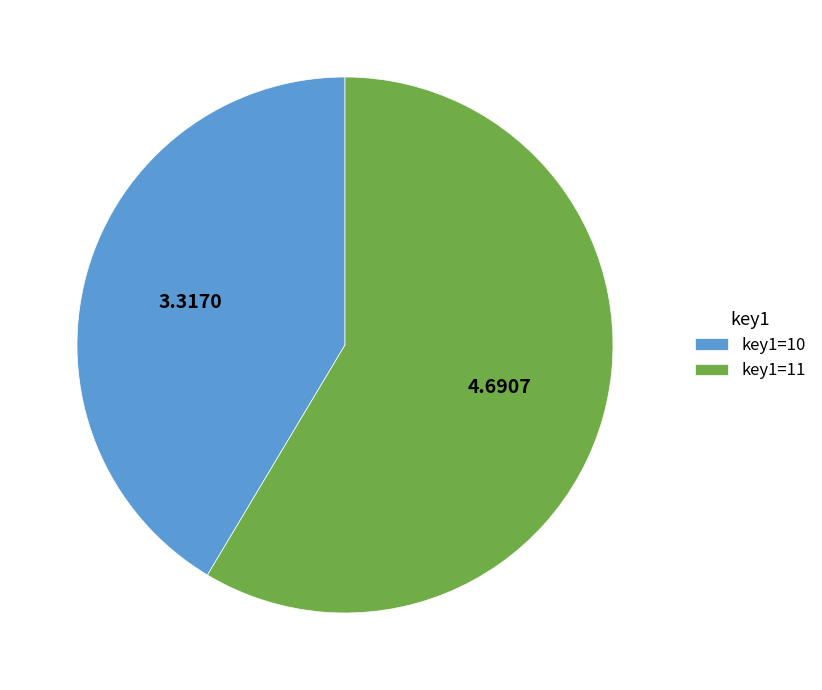

Combined, do key1=10 and key1=11 account for over 50%?

Yes